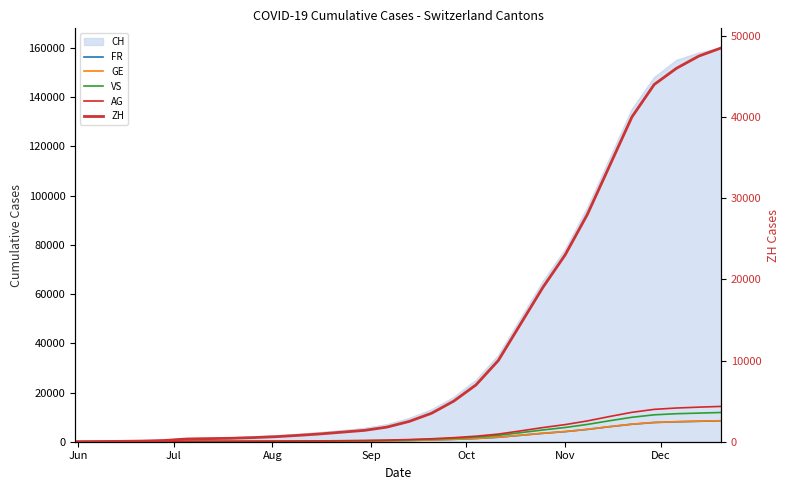

Is it true that VS equals 212 at 7?

False